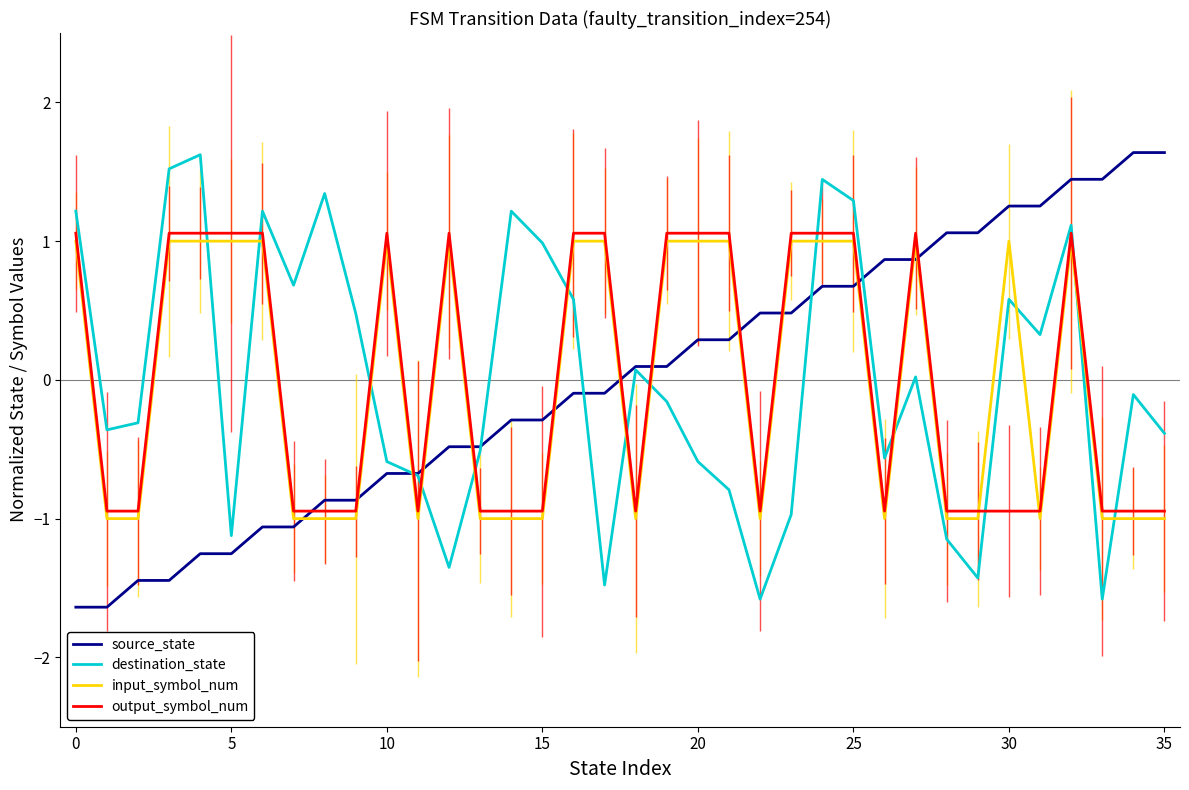

How many values in the output_symbol_num series exceed 0?

17